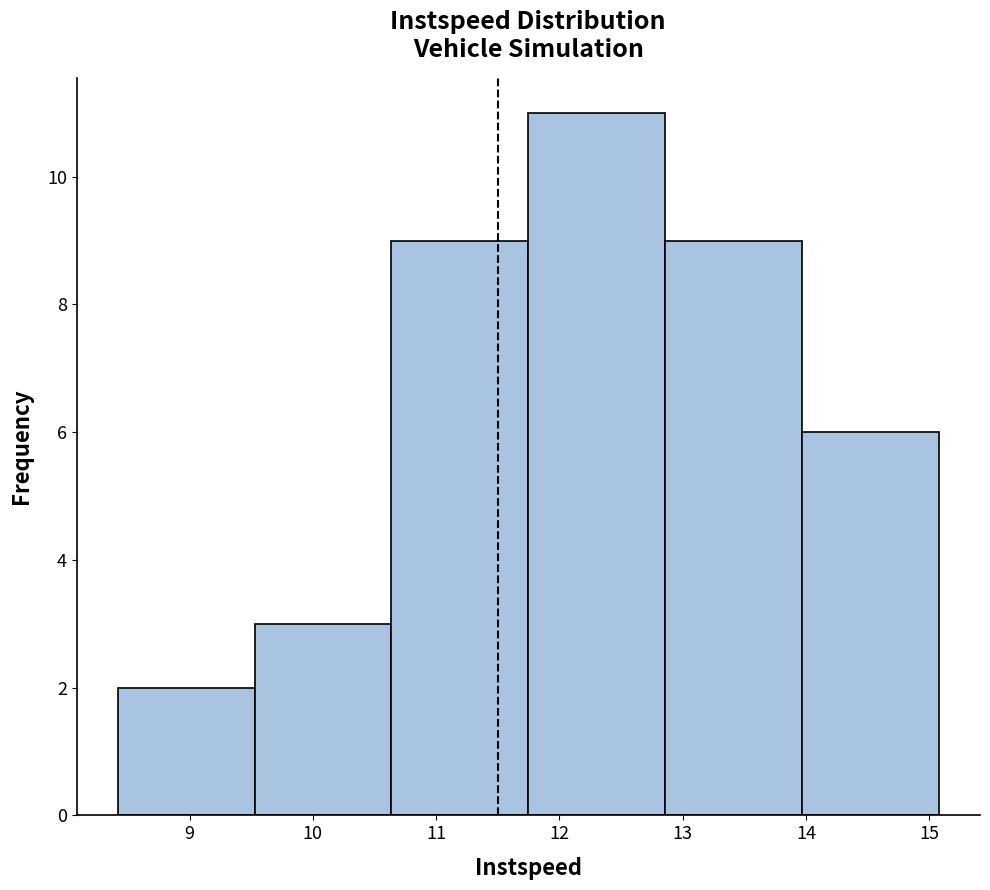

Reading left to right, transcribe this chart: for each bar, give the range it covers on the x-axis and its height. Neither the bar edges nor the heights are printed on the chart, so give them approximately, as read against the axes.

8.4 to 9.5: 2
9.5 to 10.6: 3
10.6 to 11.7: 9
11.7 to 12.9: 11
12.9 to 14.0: 9
14.0 to 15.1: 6